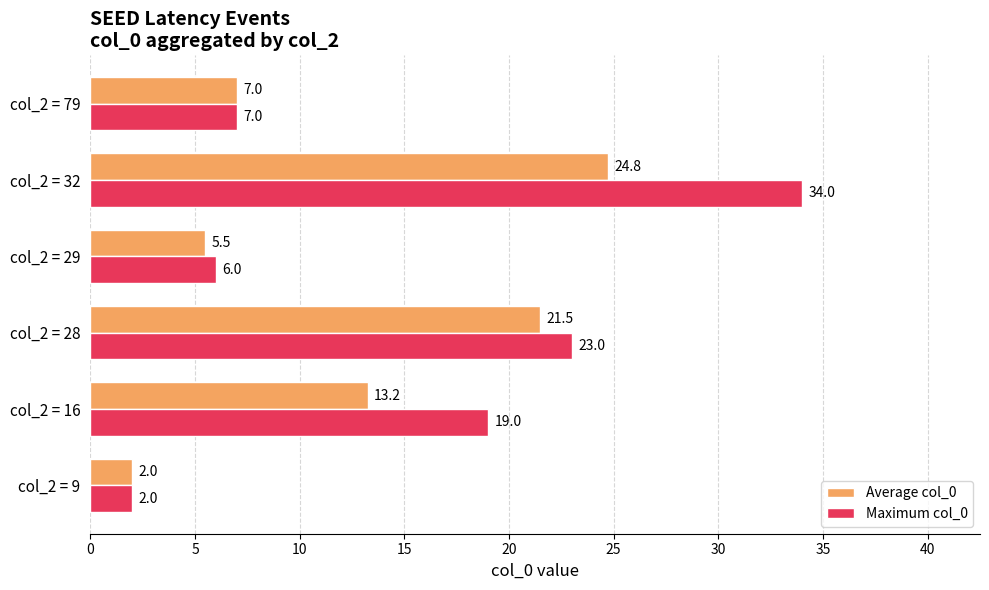

What is the average value of the Average col_0 series?

12.3